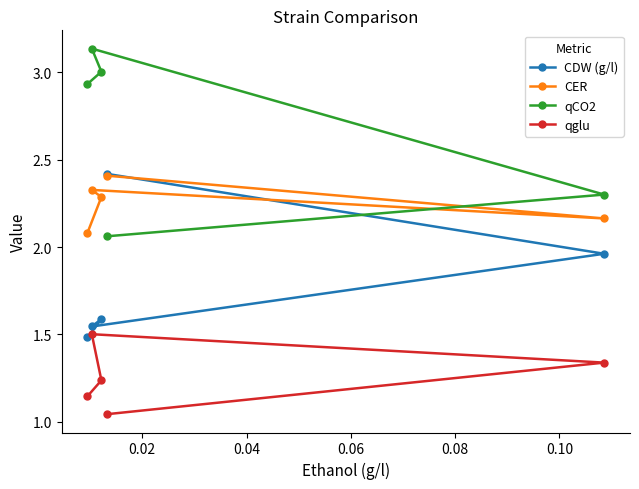

Which series has the largest total across all categories?

qCO2